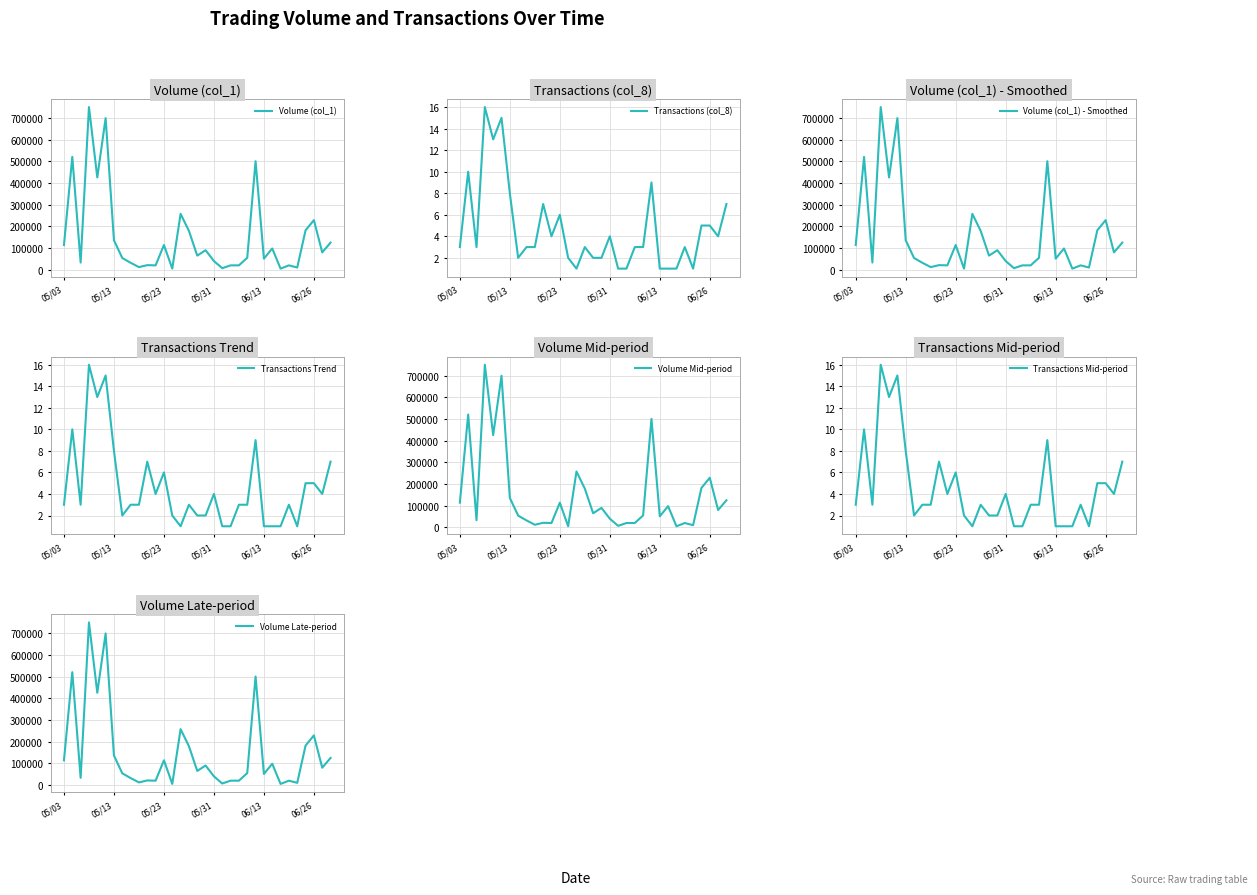

How many data points in Transactions (col_8) are above 3?

14